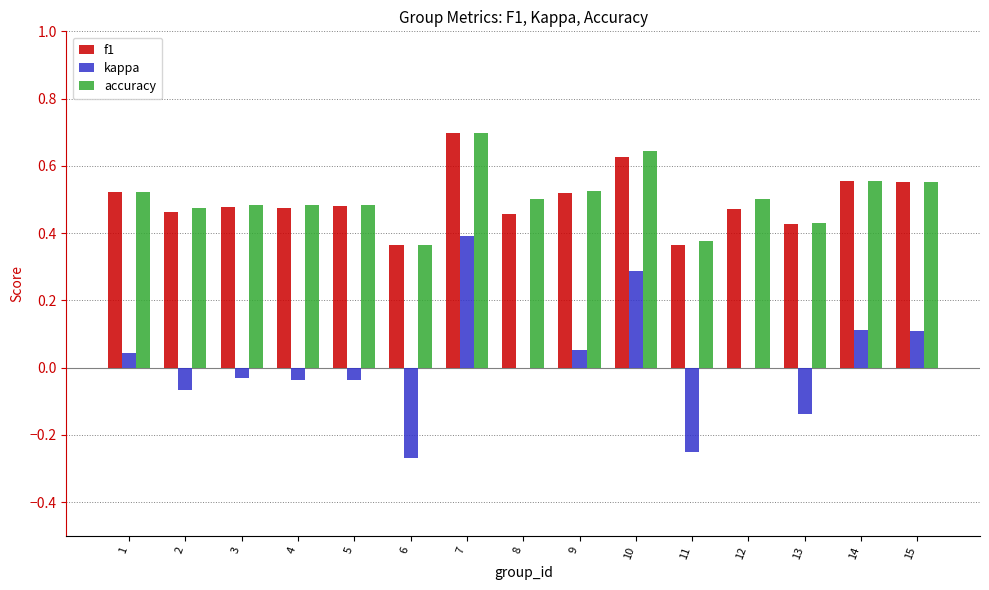

Between 8 and 14, which series saw the biggest shift?

kappa